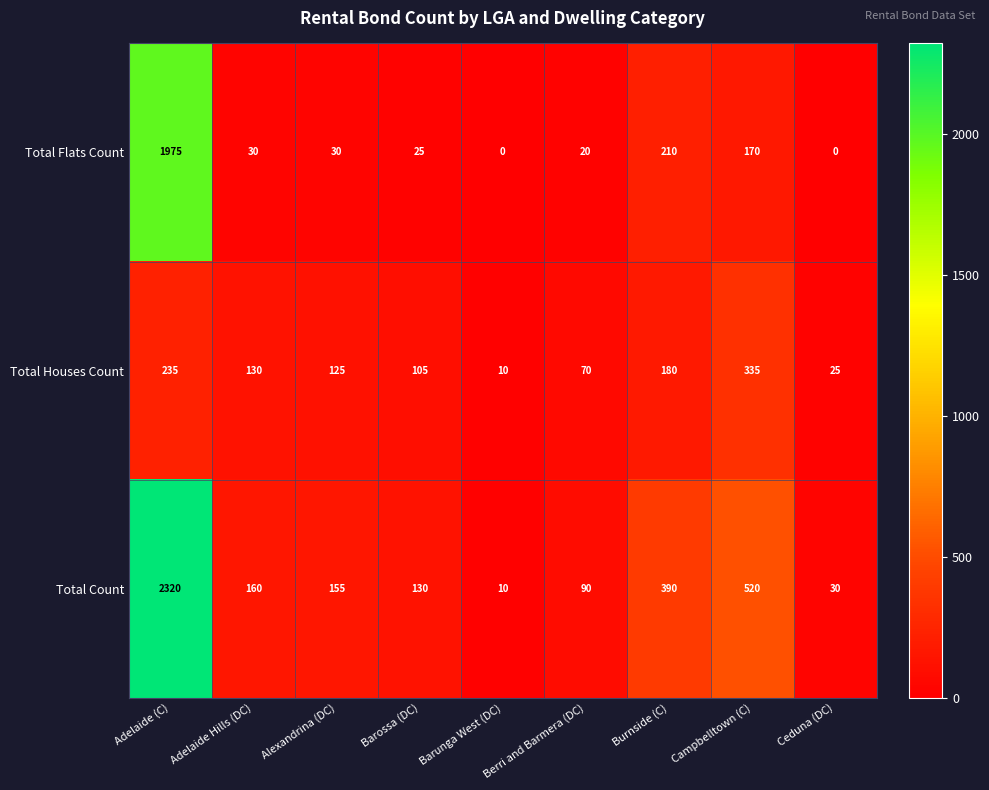

How many series are shown in this chart?

3